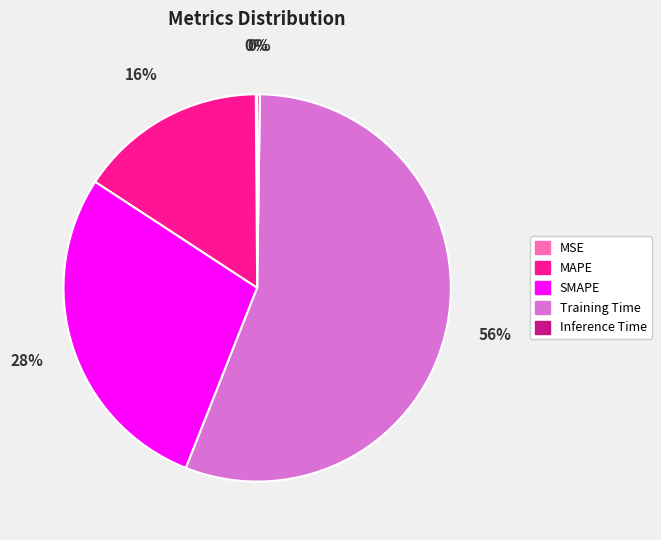

What is the largest slice in the pie chart?

Training Time